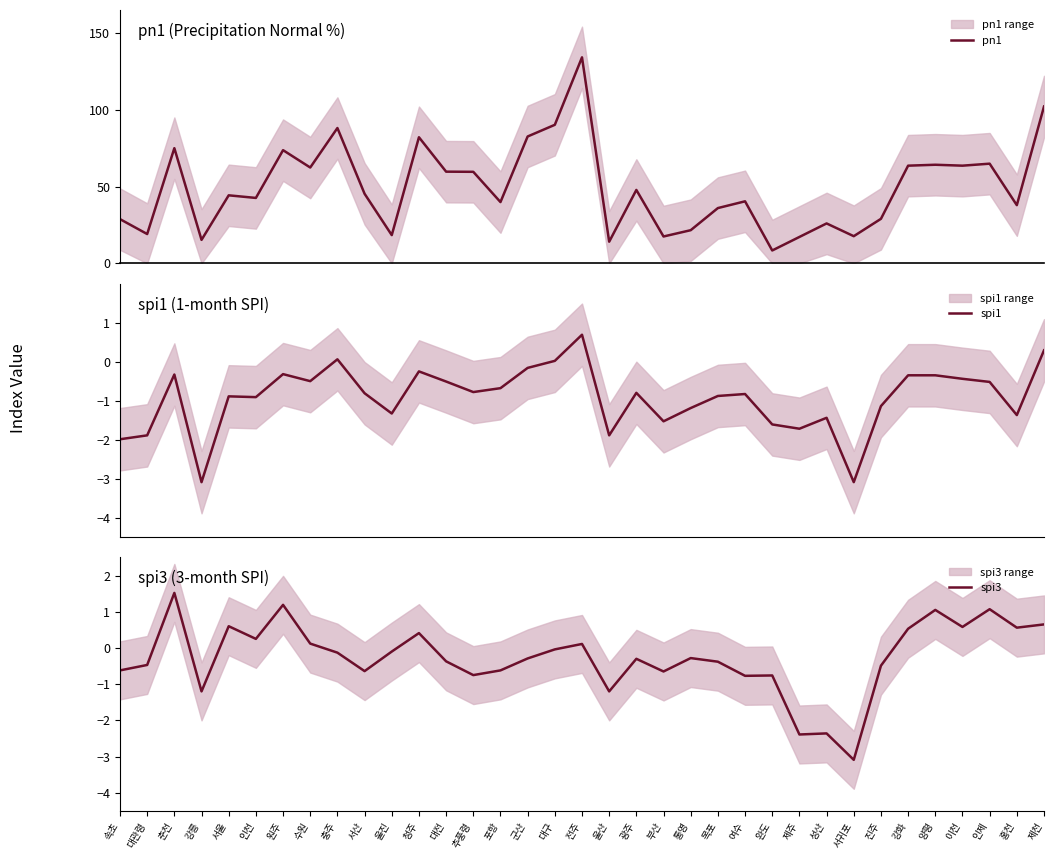

Which label corresponds to the smallest value in the chart?

강릉